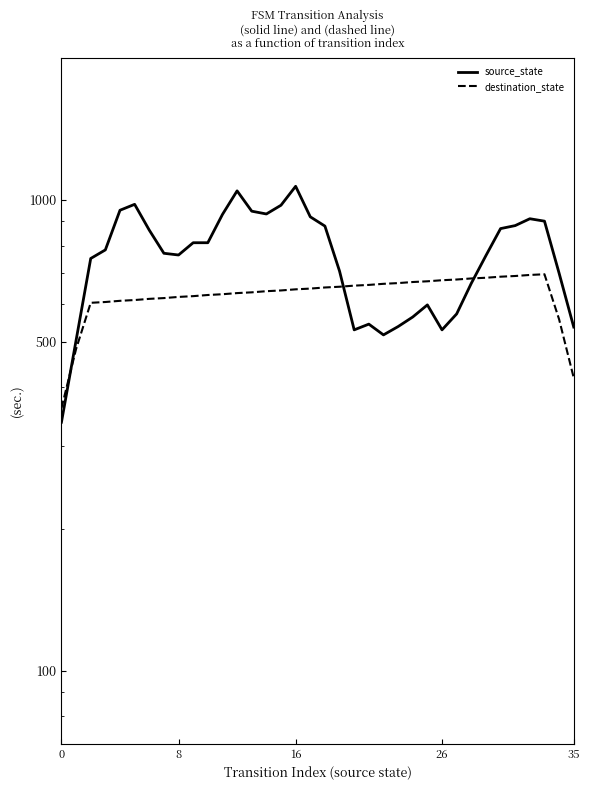

What is the maximum value for destination_state?

695.3